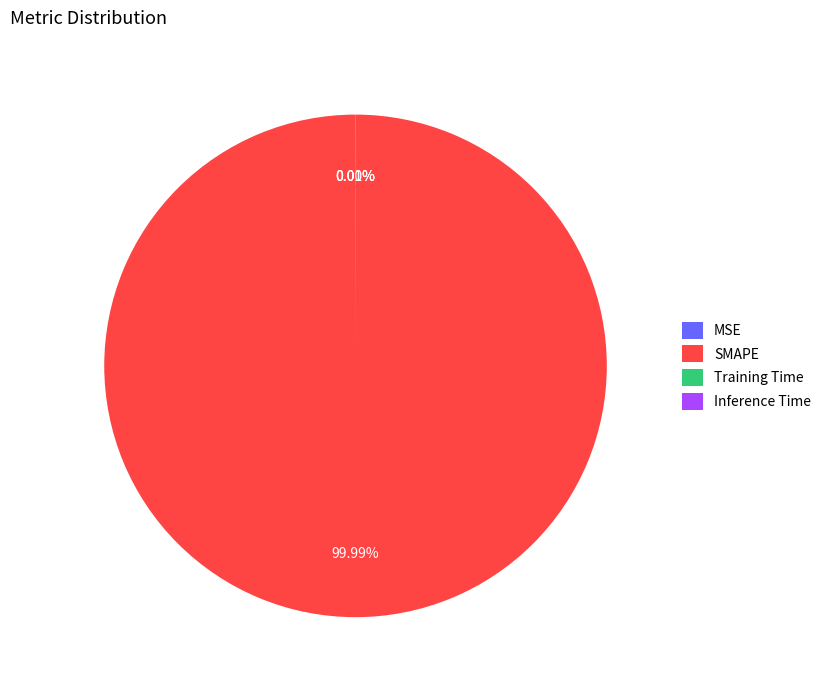

How many segments does this pie chart have?

4